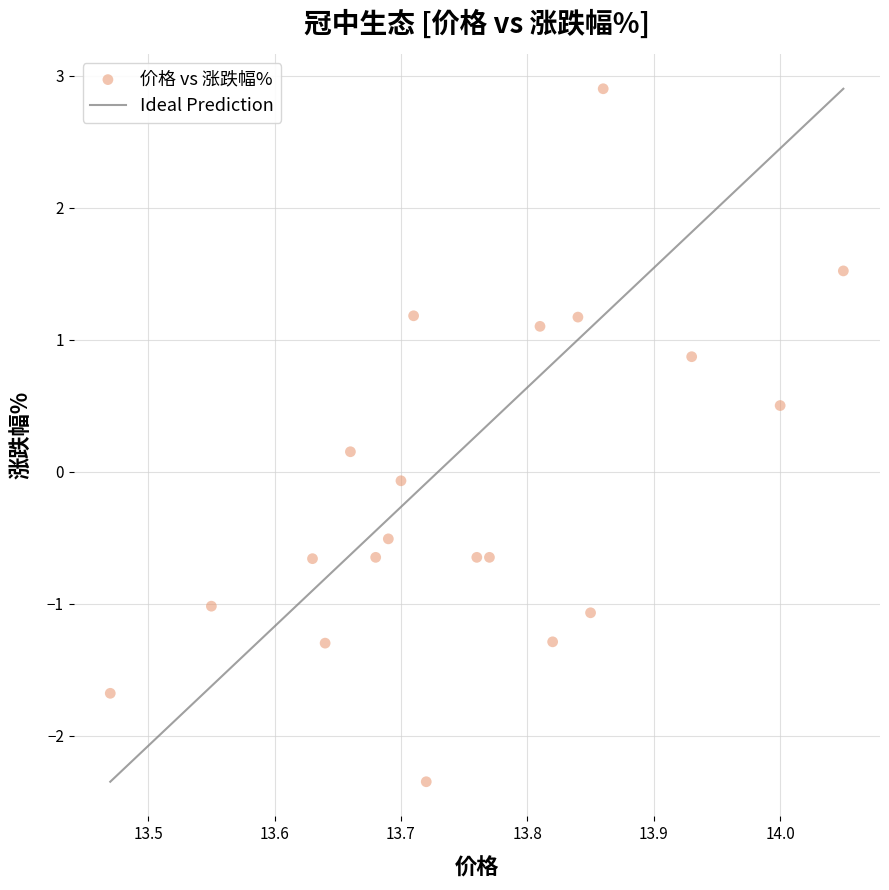

What is the range of X values (max minus min)?

0.6